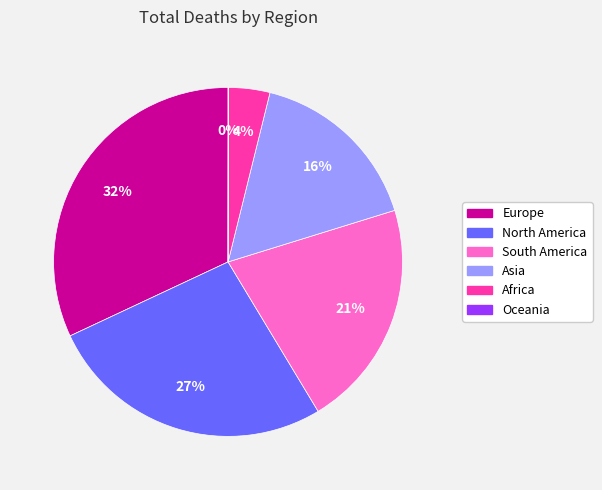

Combined, do South America and Africa account for over 50%?

No